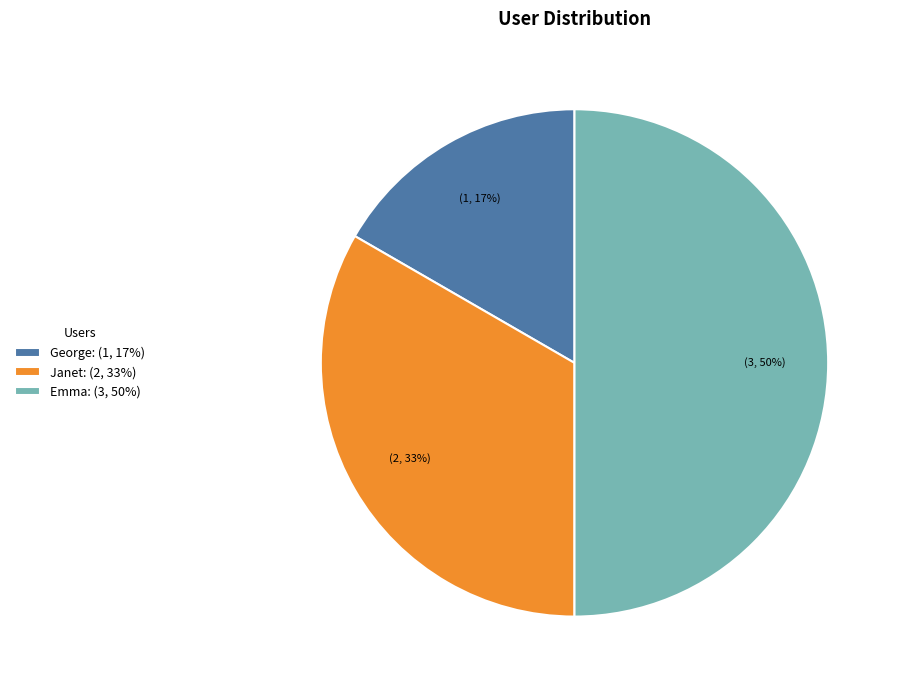

The Janet slice represents 40% of the pie. True or false?

False